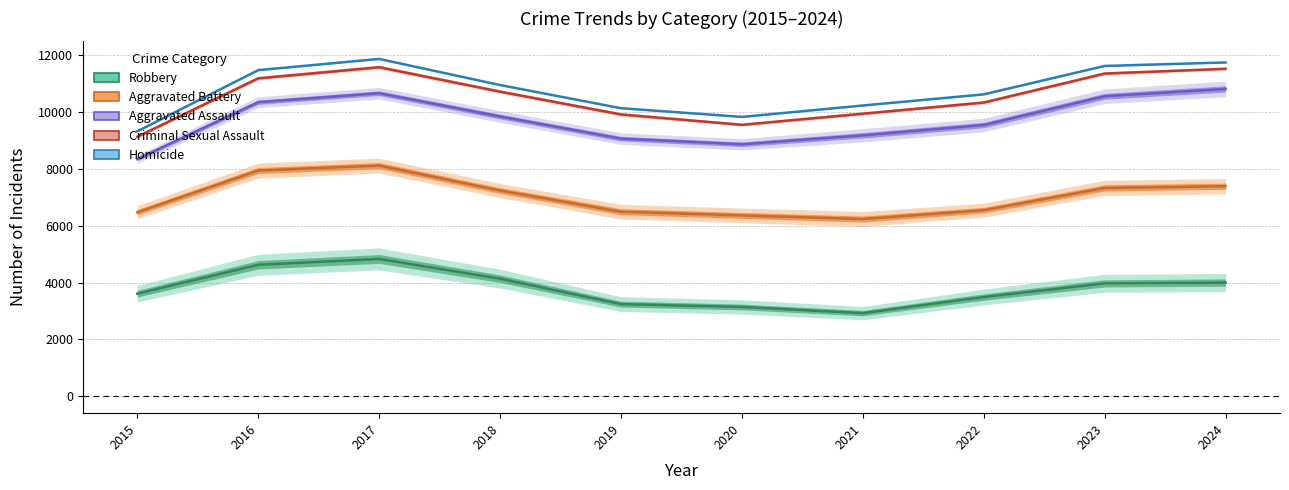

How many lines are shown in the chart?

5